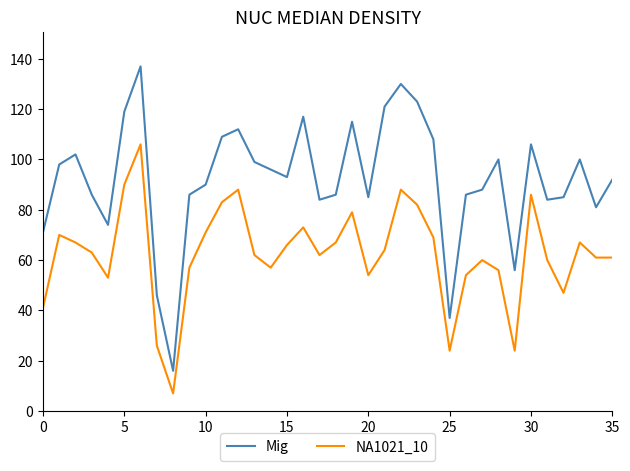

List the series in order of their overall mean, highest first.

Mig, NA1021_10